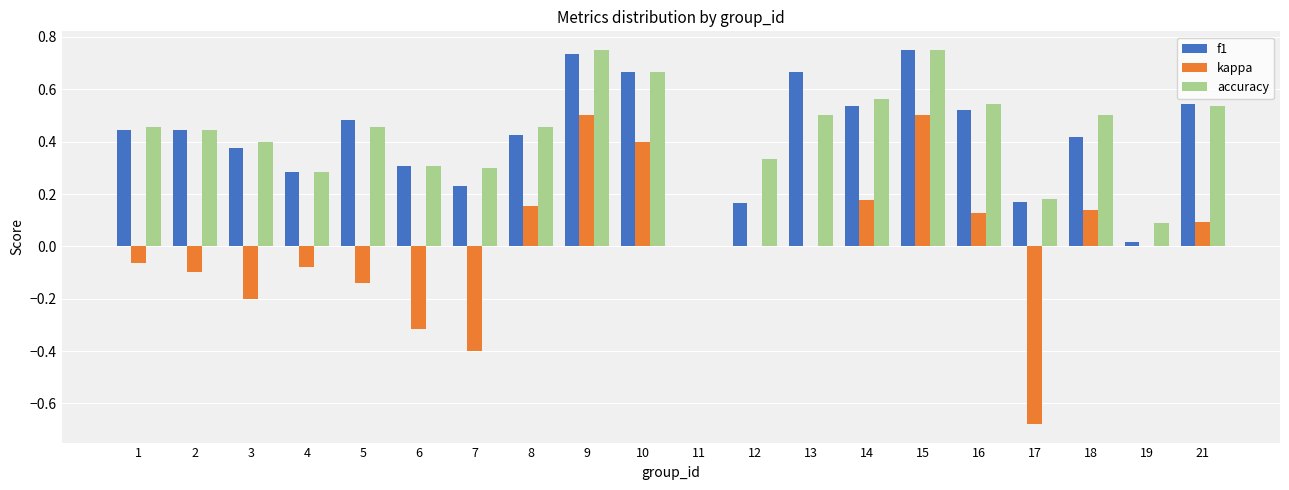

The kappa series shows -0.2 at 3. True or false?

True